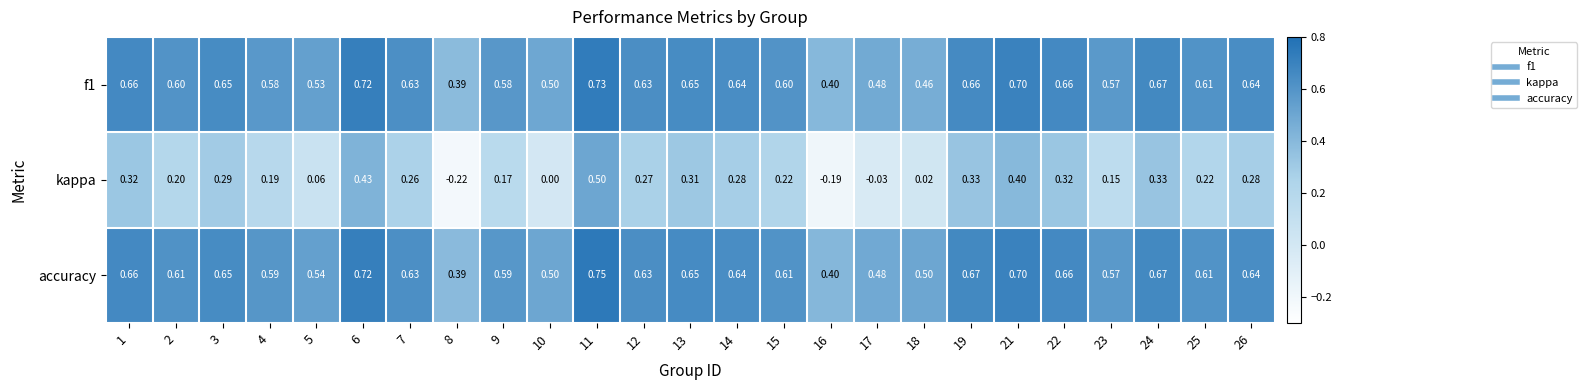

Which category has the lowest value across all series?

8